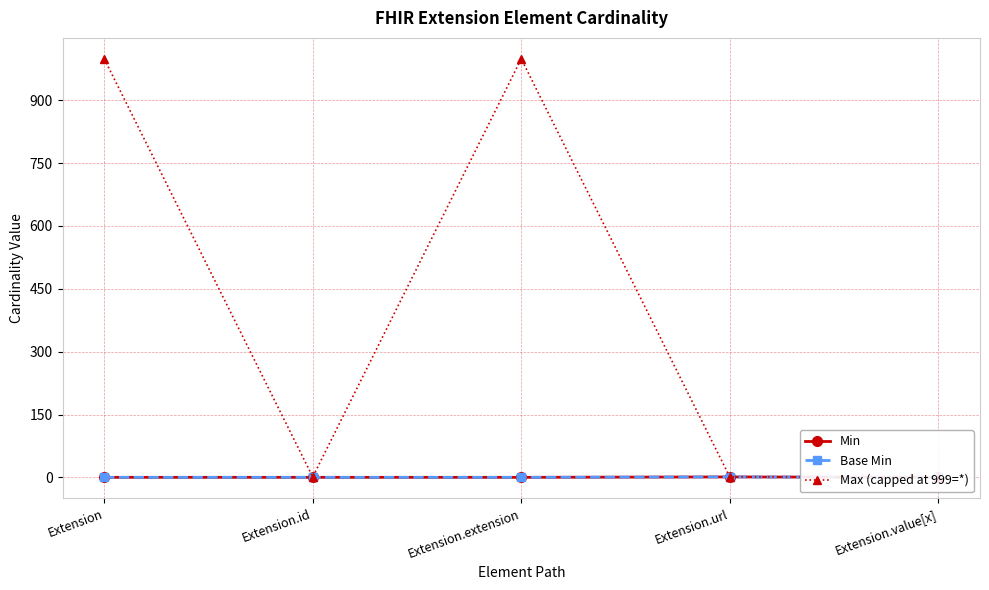

Is it true that Min equals 1 at Extension.url?

True